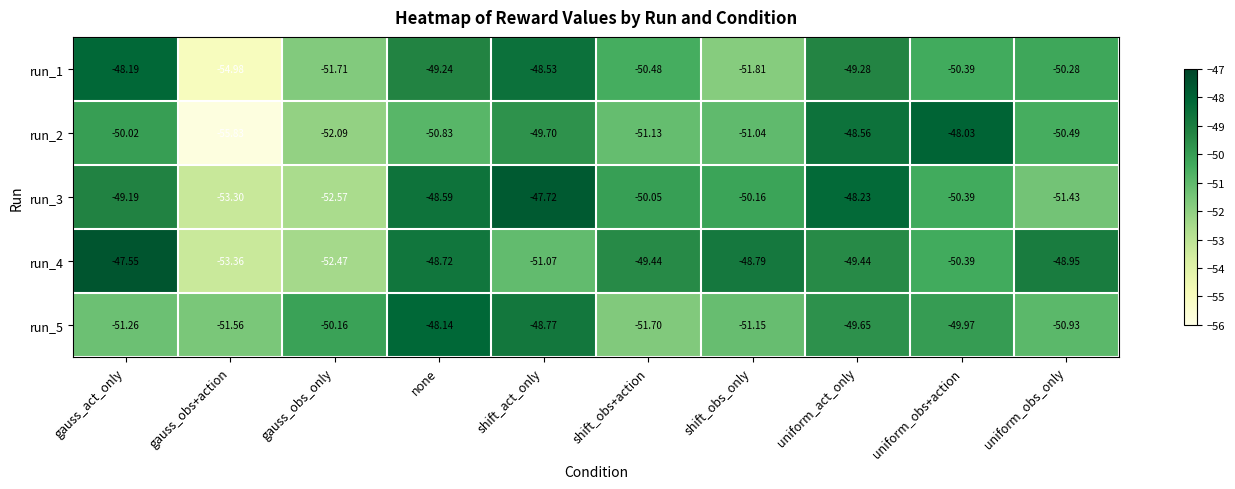

Which category has the lowest value across all series?

gauss_obs+action